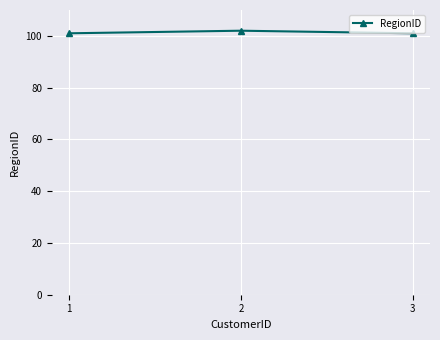

What is the smallest value displayed?

101